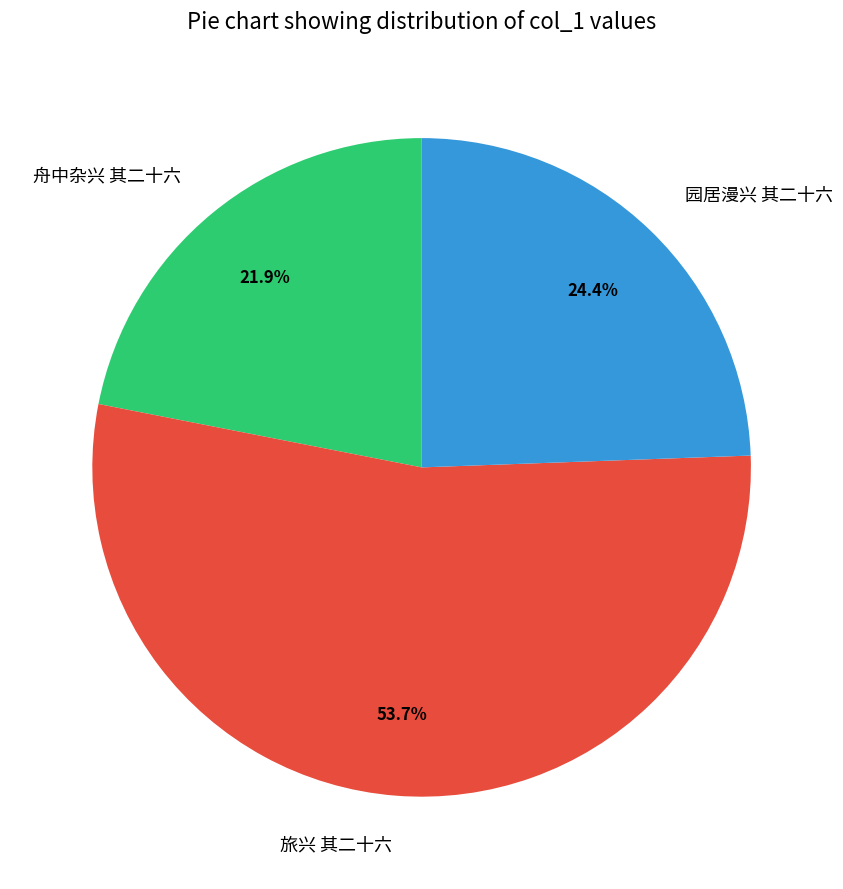

What percentage is the 舟中杂兴 其二十六 slice, to the nearest percent?

22%